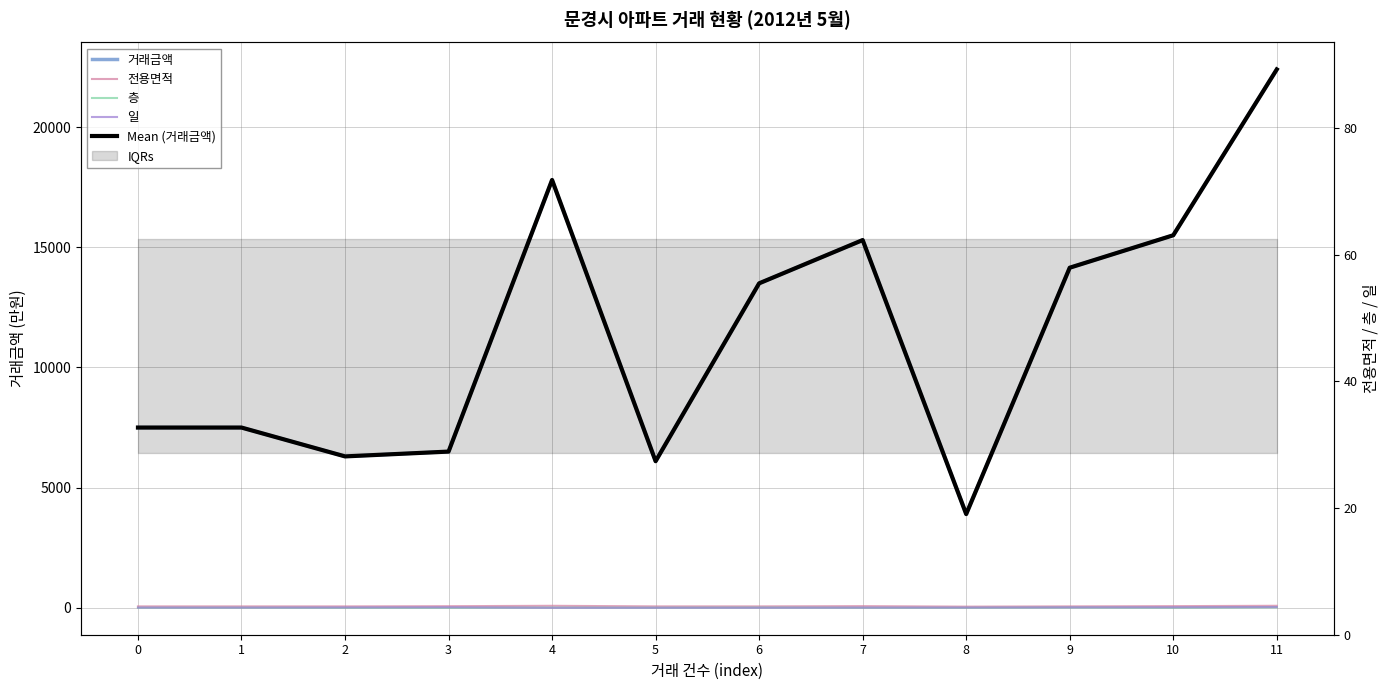

Reading left to right, extract all data points from this chart.

거래금액: 7500.0	7500.0	6300.0	6500.0	17800.0	6100.0	13500.0	15300.0	3900.0	14150.0	15500.0	22400.0
전용면적: 60.0	60.0	59.5	68.1	84.6	59.9	60.0	70.2	49.8	60.0	70.2	85.0
층: 2.0	4.0	1.0	1.0	9.0	4.0	10.0	2.0	2.0	11.0	3.0	20.0
일: 9.0	9.0	14.0	21.0	2.0	3.0	4.0	9.0	10.0	18.0	21.0	30.0
Mean (거래금액): 7500.0	7500.0	6300.0	6500.0	17800.0	6100.0	13500.0	15300.0	3900.0	14150.0	15500.0	22400.0